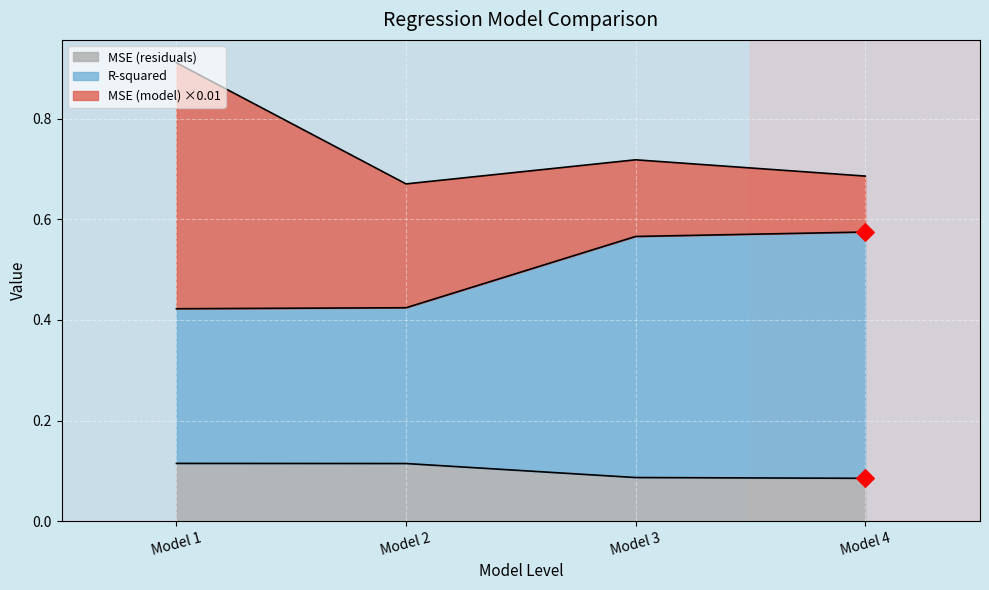

The MSE (residuals) series shows 0.0 at Model 1. True or false?

False